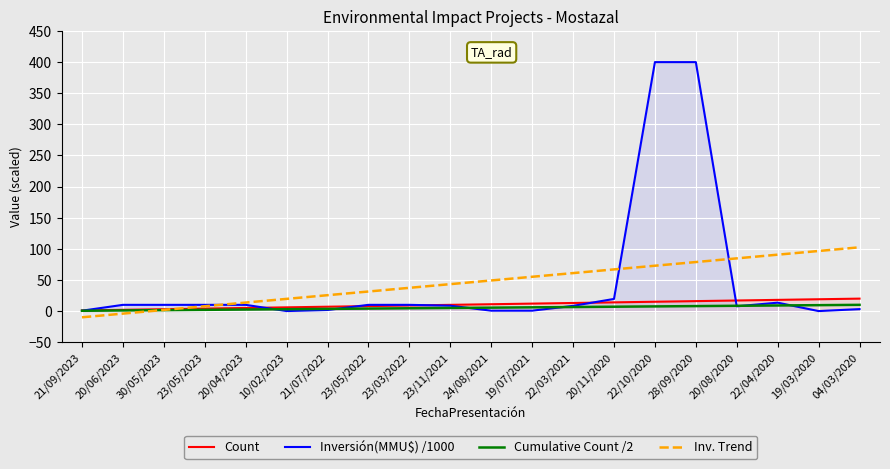

The value of Cumulative Count /2 at 19/03/2020 is 9.5. True or false?

True